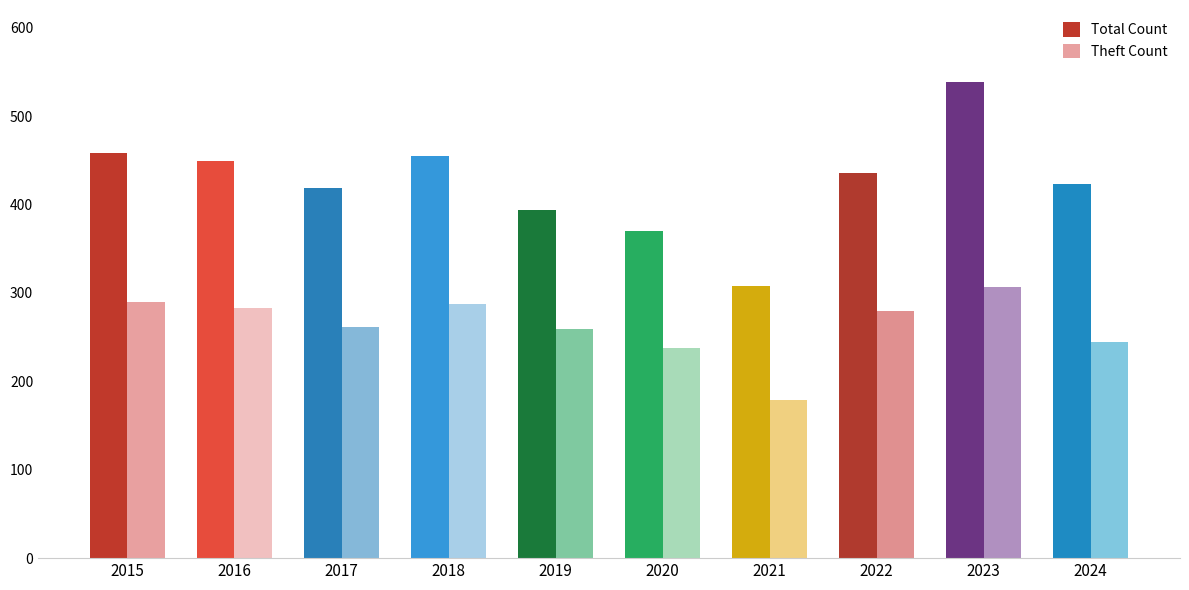

What is the total value across all series at 2019?

653